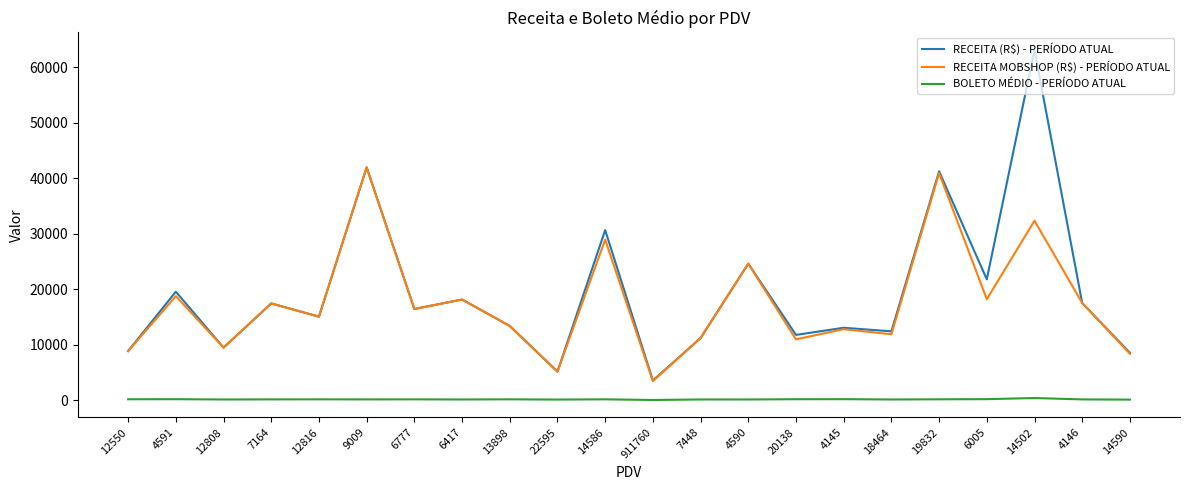

Which category has the lowest value in the RECEITA MOBSHOP (R$) - PERÍODO ATUAL series?

911760